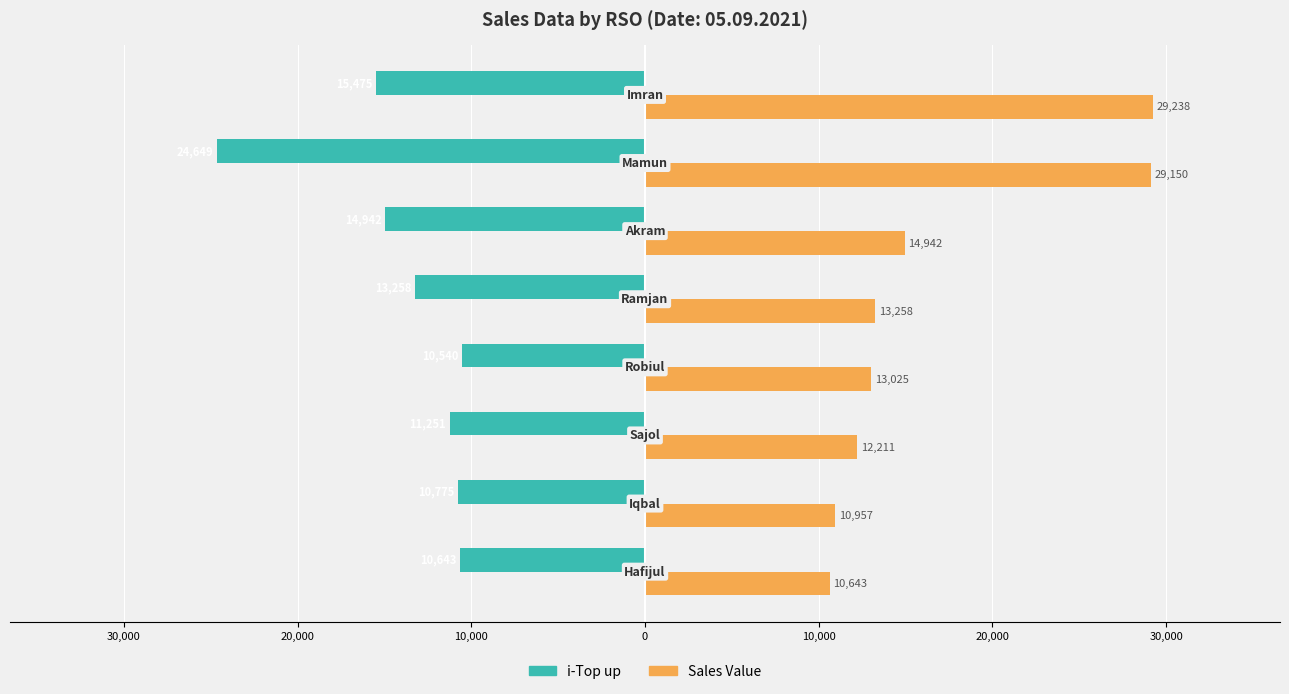

Which series has the largest range (max minus min)?

Sales Value